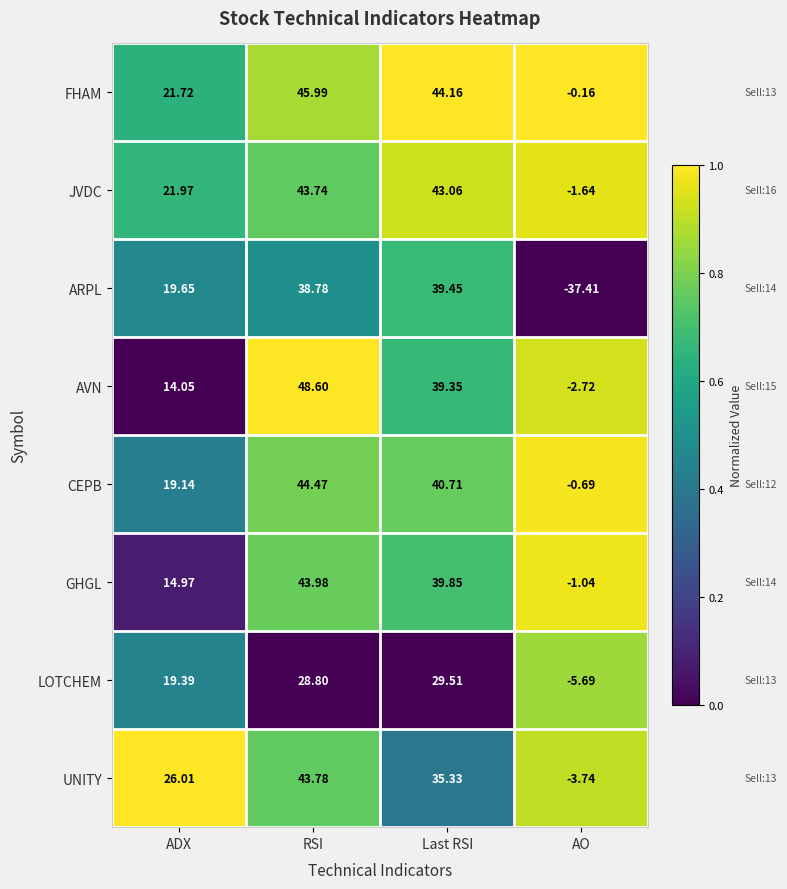

At which category is the sum across all series the highest?

RSI